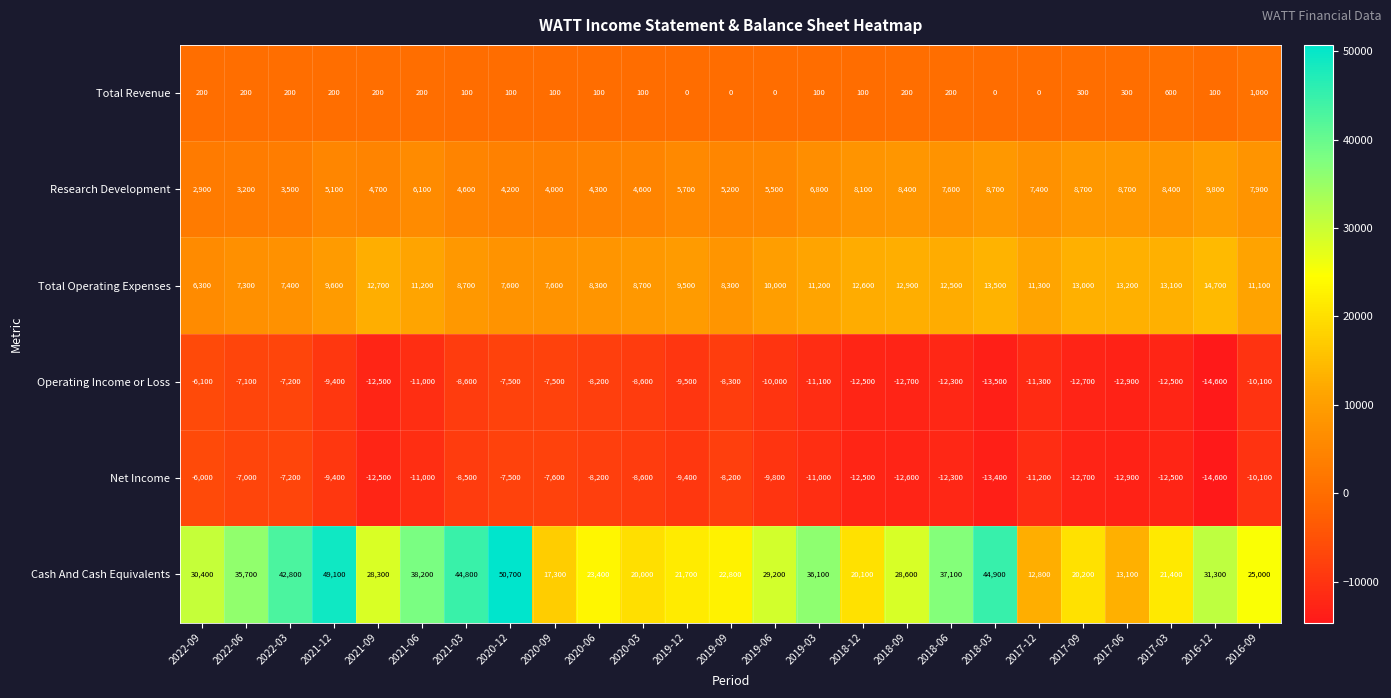

Which category has the highest value across all series?

2020-12